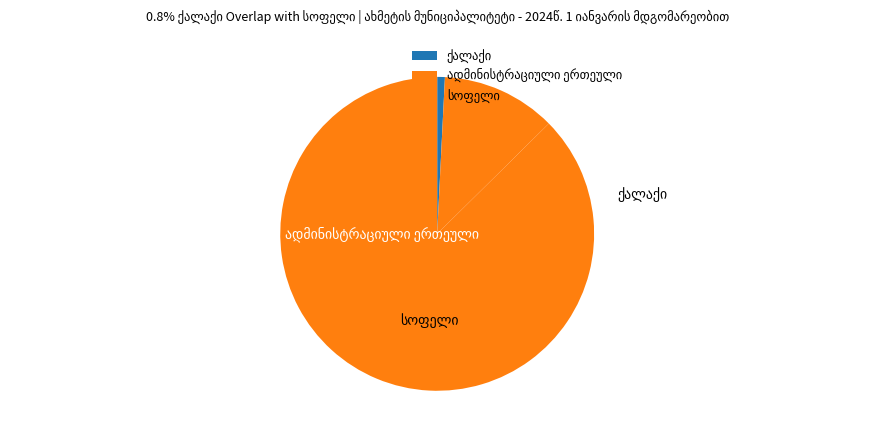

Is it true that ქალაქი is 11% of the pie?

False